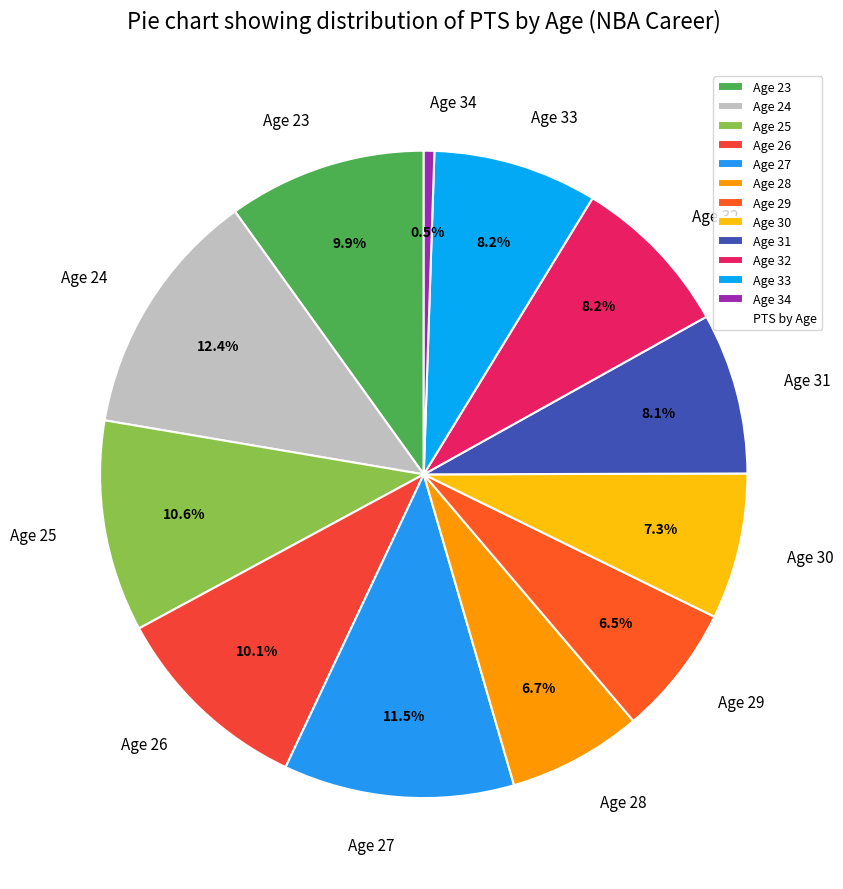

Does Age 25 represent more than half of the total?

No